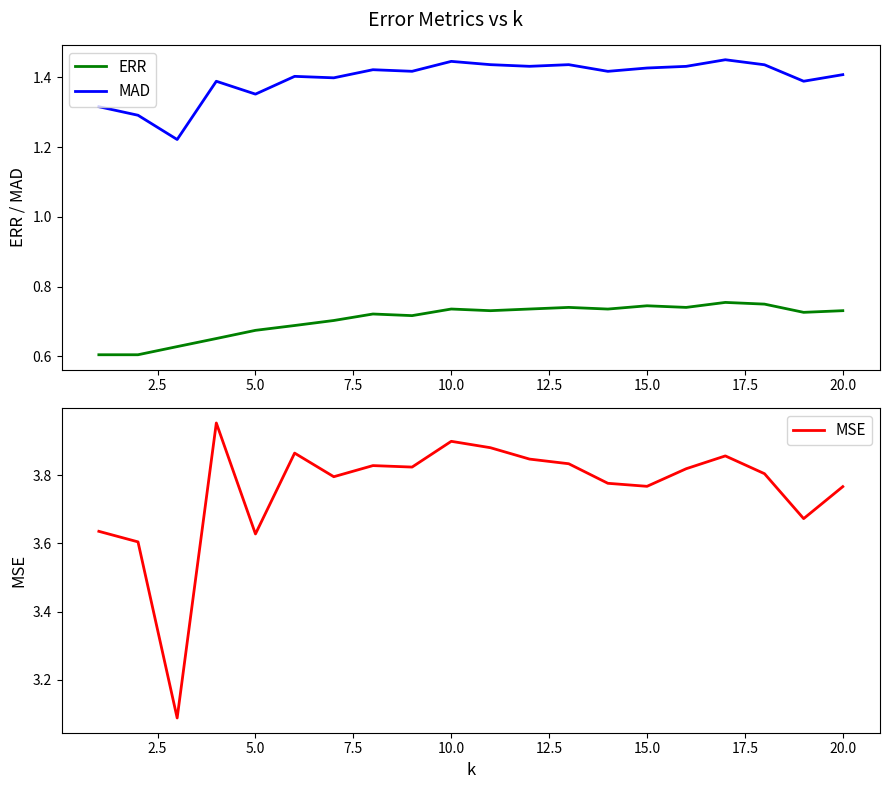

True or false: ERR and MAD cross at least once.

False